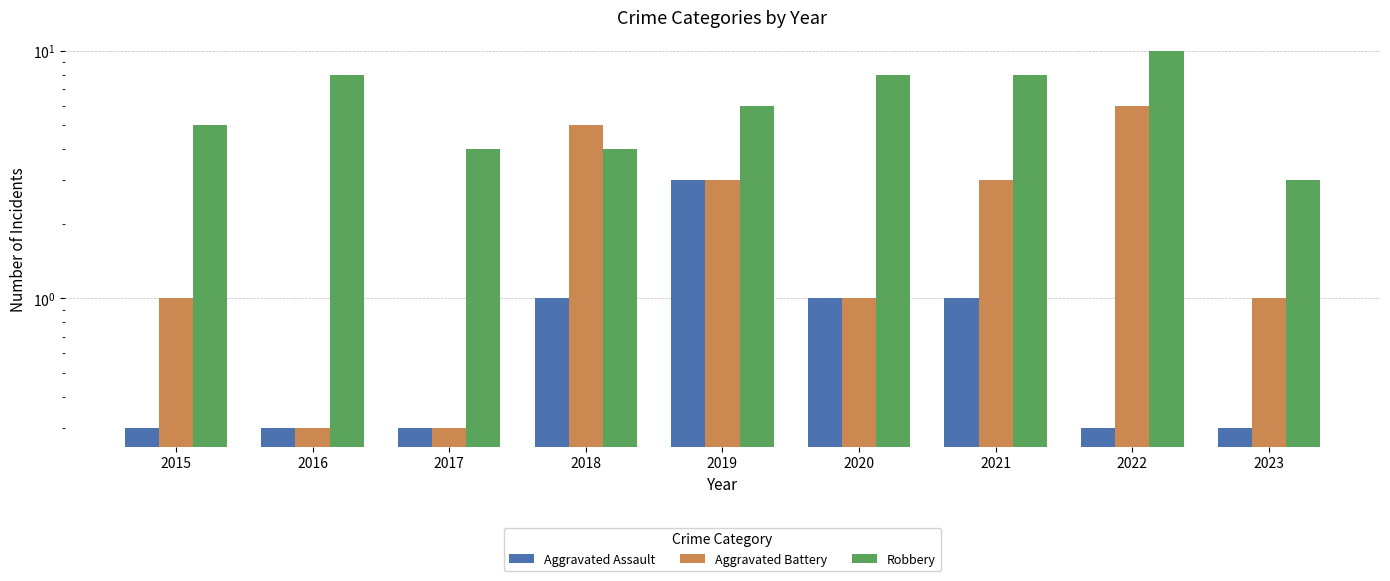

True or false: Robbery has a value of 5.0 at 2015.

True